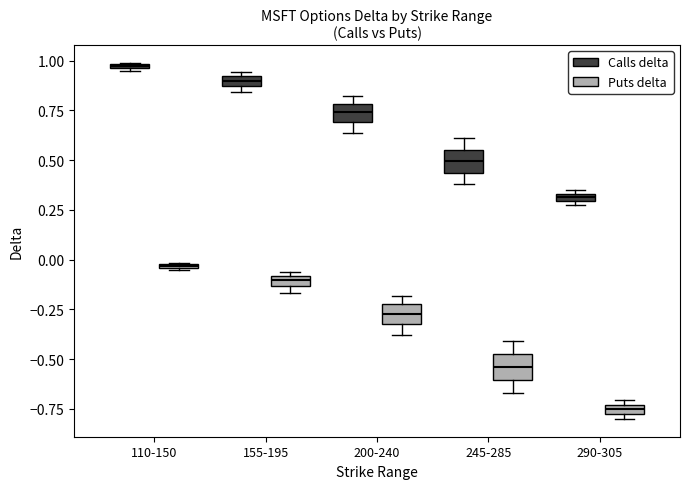

Which box's median line is the highest?

110-150 (Calls delta)